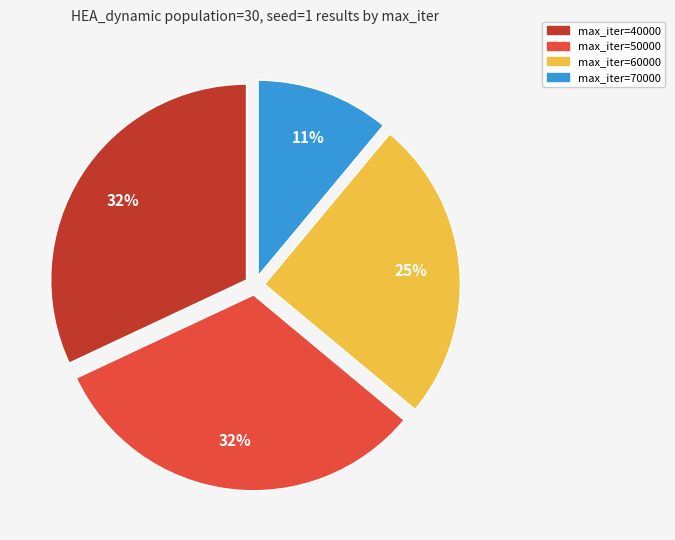

Combined, do max_iter=60000 and max_iter=50000 account for over 50%?

Yes